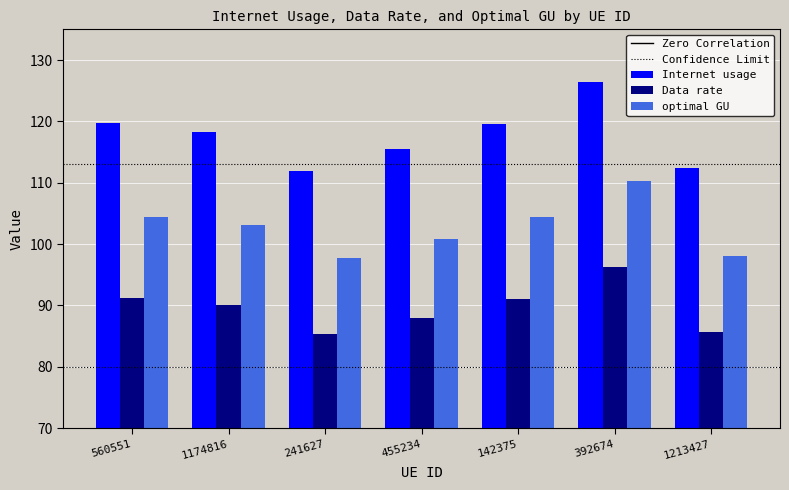

What is the difference between the highest and lowest values at 455234?

27.5